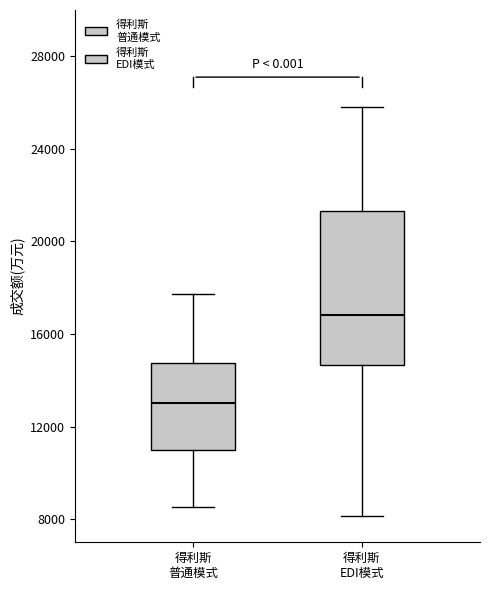

Reading left to right, transcribe this box plot: for each box, give where its median line is, the range the box spans, and where its two whiskers end, as read against the y-axis. The values are not printed on the chart, so give them approximately, as read against the axis.

得利斯 普通模式: median 13000, box 11000 to 14500, whiskers 8500 to 17500
得利斯 EDI模式: median 17000, box 14500 to 21500, whiskers 8000 to 26000